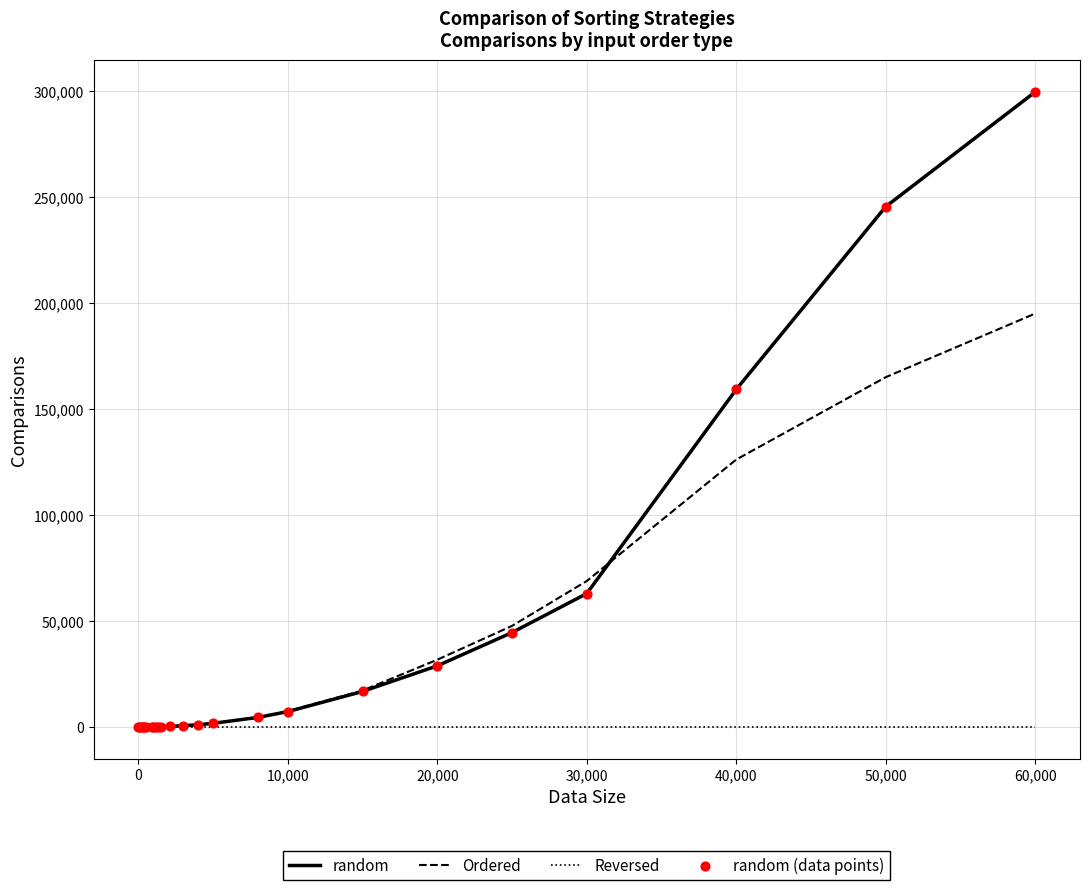

Which series has the largest total across all categories?

random